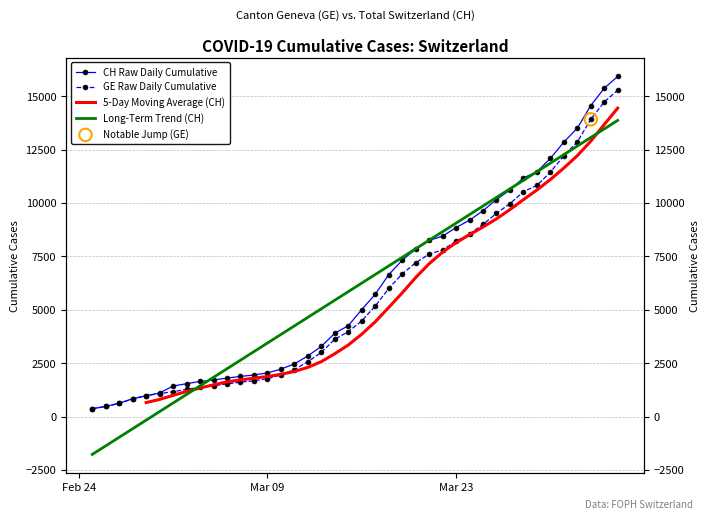

Which series contains the highest Y value?

CH Raw Daily Cumulative